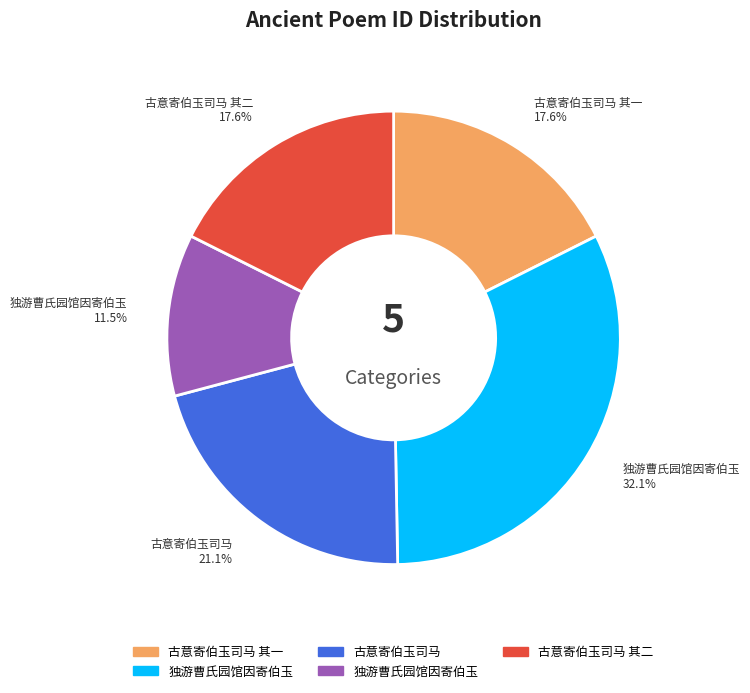

Is there a majority slice in this chart?

No